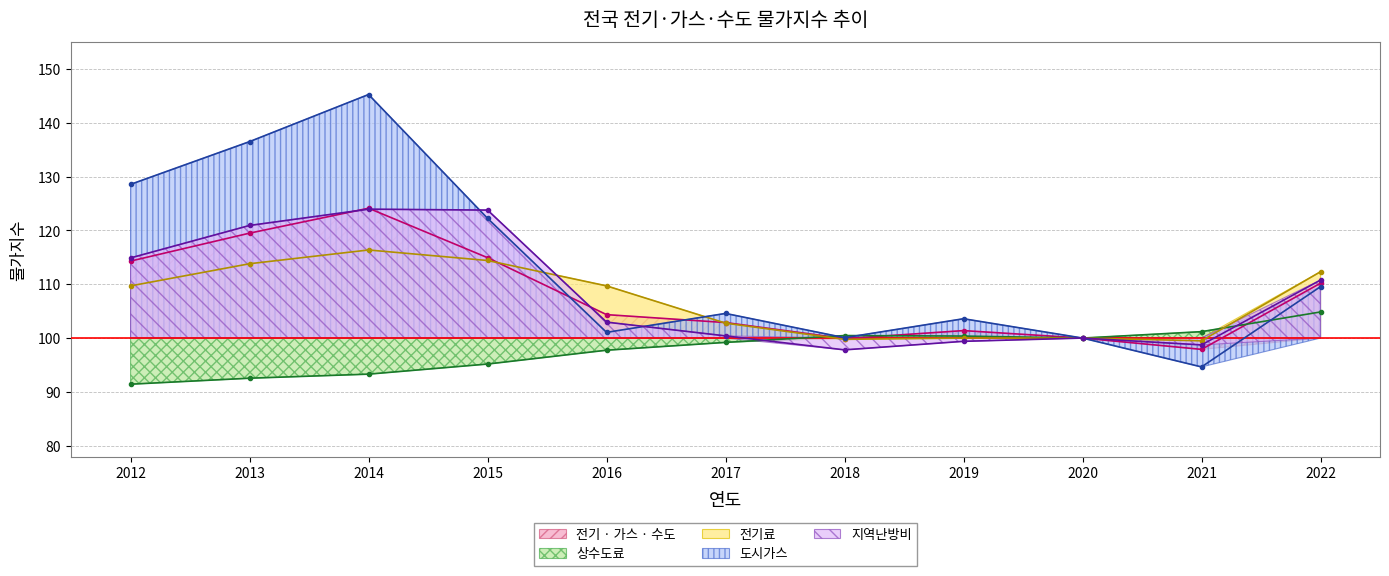

Reading left to right, what are all the values shown in this chart?

전기 · 가스 · 수도: 114.3	119.5	124.1	114.9	104.4	102.9	99.9	101.4	100.0	97.9	110.2
상수도료: 91.4	92.5	93.3	95.2	97.7	99.2	100.5	100.4	100.0	101.2	104.8
전기료: 109.7	113.8	116.4	114.4	109.7	102.8	99.8	100.0	100.0	99.5	112.3
도시가스: 128.5	136.5	145.2	122.2	101.1	104.6	100.1	103.6	100.0	94.6	109.5
지역난방비: 114.9	120.9	123.9	123.8	103.0	100.4	97.8	99.4	100.0	98.7	110.8